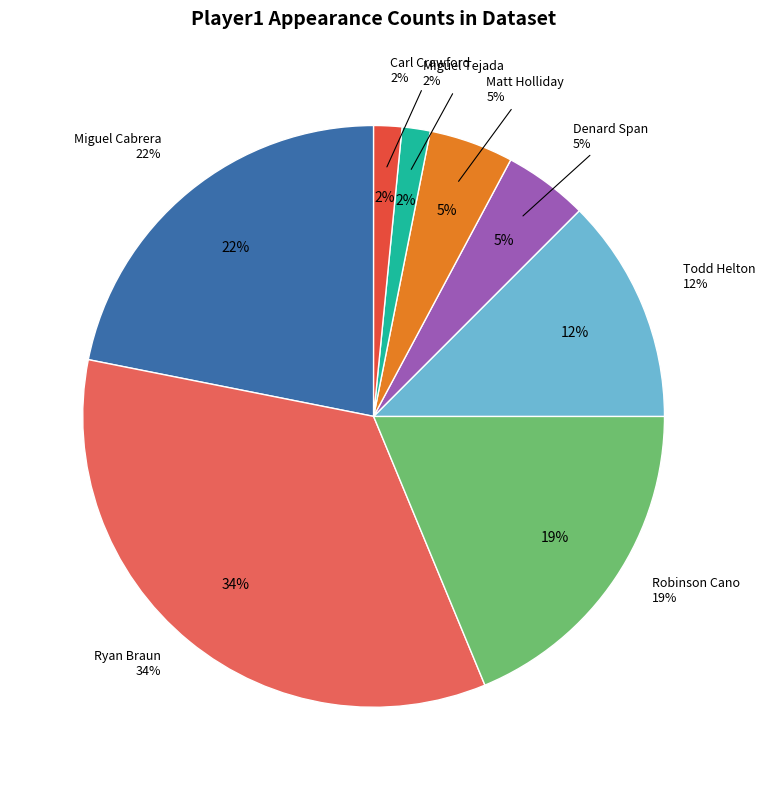

Does any single category account for the majority?

No